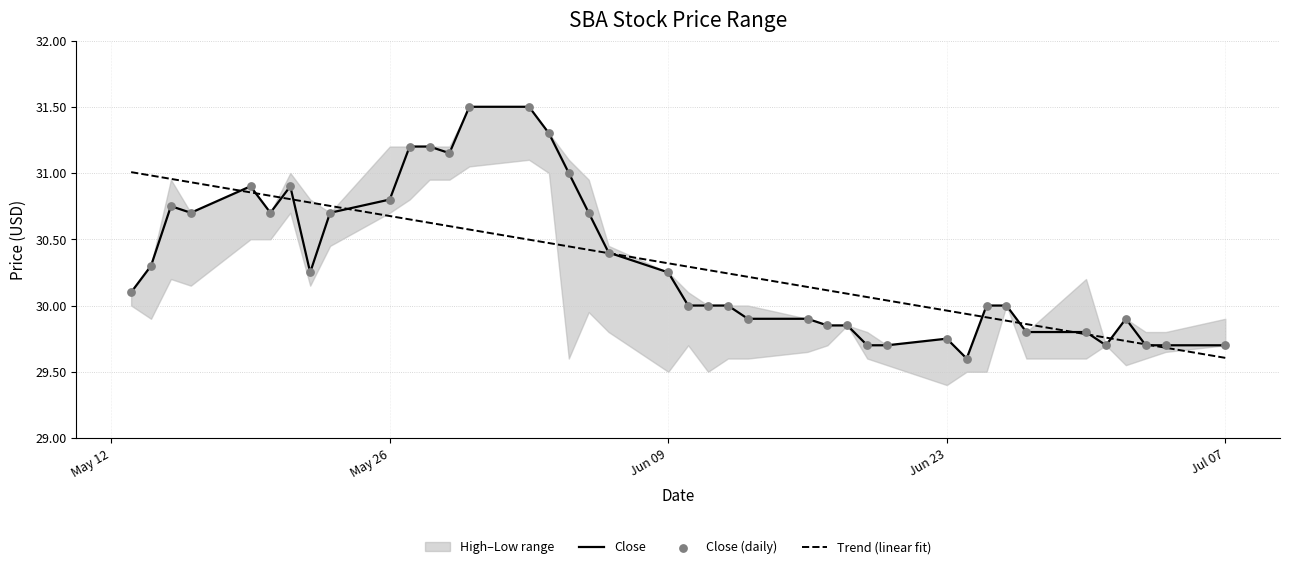

At how many categories does at least one series exceed 29?

40